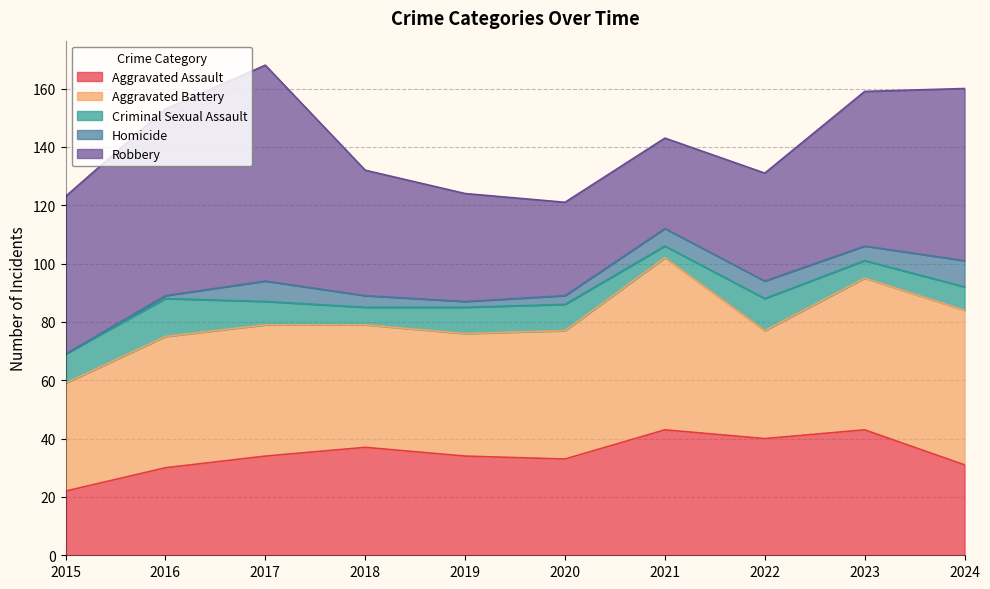

Reading right to left, transcribe all the data shown in this chart.

Aggravated Assault: 2024=31	2023=43	2022=40	2021=43	2020=33	2019=34	2018=37	2017=34	2016=30	2015=22
Aggravated Battery: 2024=53	2023=52	2022=37	2021=59	2020=44	2019=42	2018=42	2017=45	2016=45	2015=37
Criminal Sexual Assault: 2024=8	2023=6	2022=11	2021=4	2020=9	2019=9	2018=6	2017=8	2016=13	2015=10
Homicide: 2024=9	2023=5	2022=6	2021=6	2020=3	2019=2	2018=4	2017=7	2016=1	2015=0
Robbery: 2024=59	2023=53	2022=37	2021=31	2020=32	2019=37	2018=43	2017=74	2016=64	2015=54